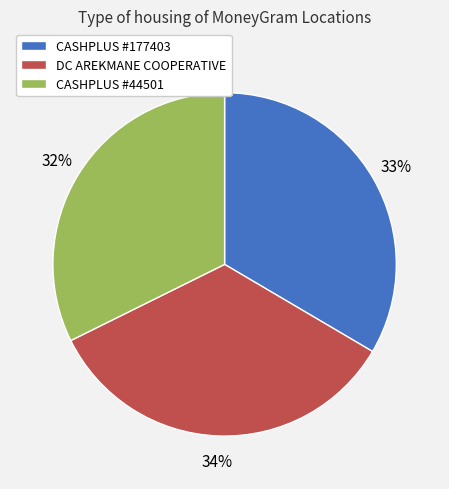

To the nearest percent, what is the average slice percentage?

33%